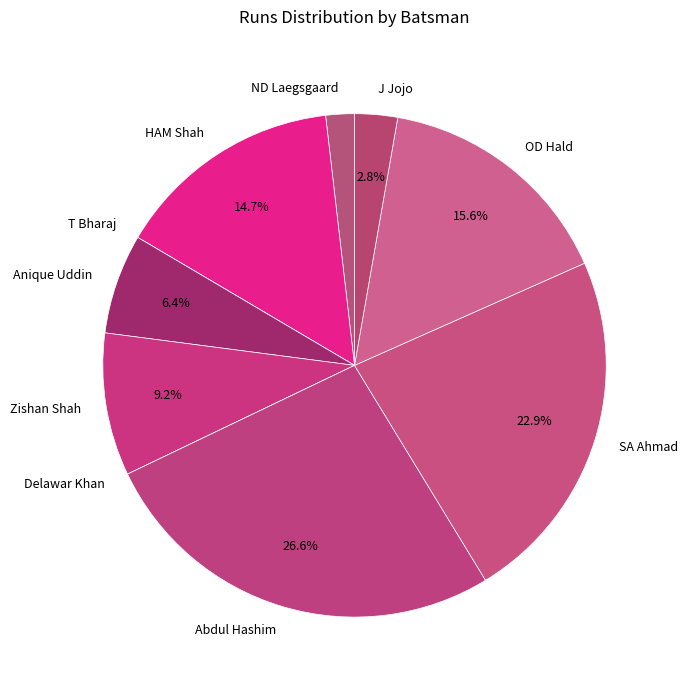

True or false: HAM Shah accounts for 7% of the total.

False